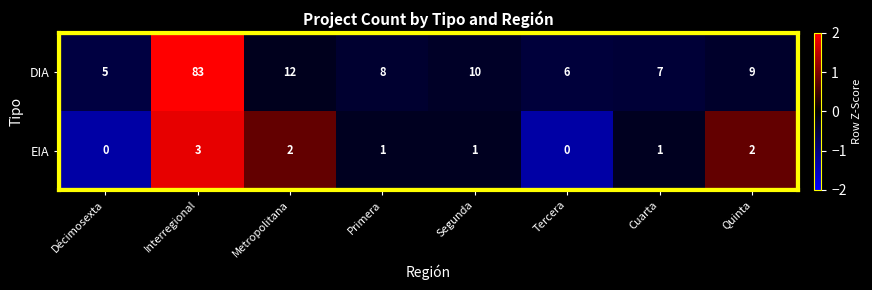

What is the difference between the maximum and minimum values in the EIA series?

3